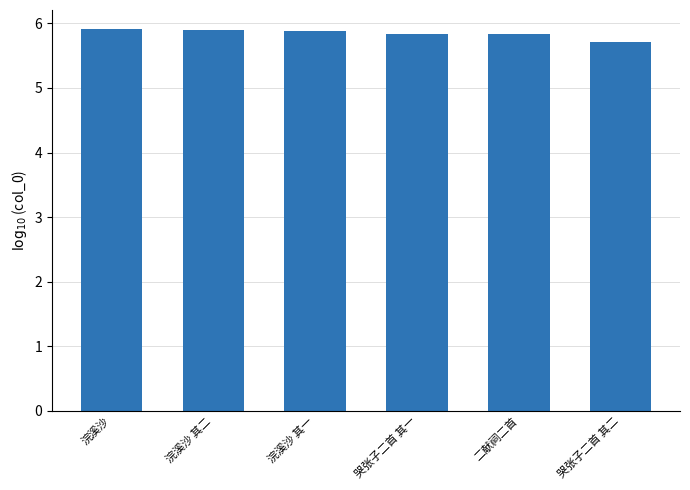

How many bars are there in total?

6